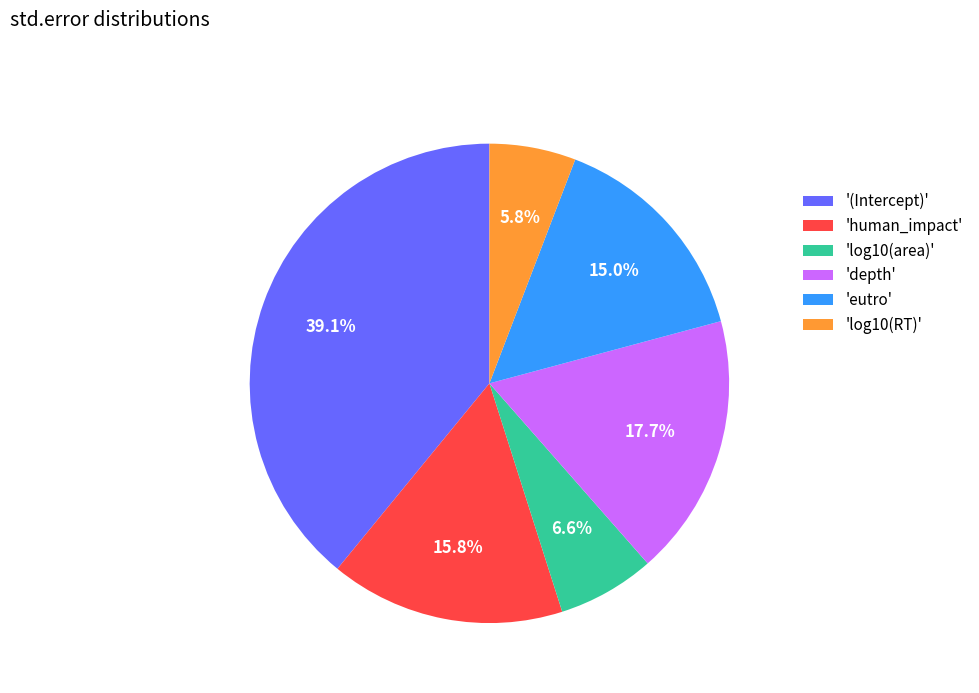

Which slice is the smallest?

'log10(RT)'